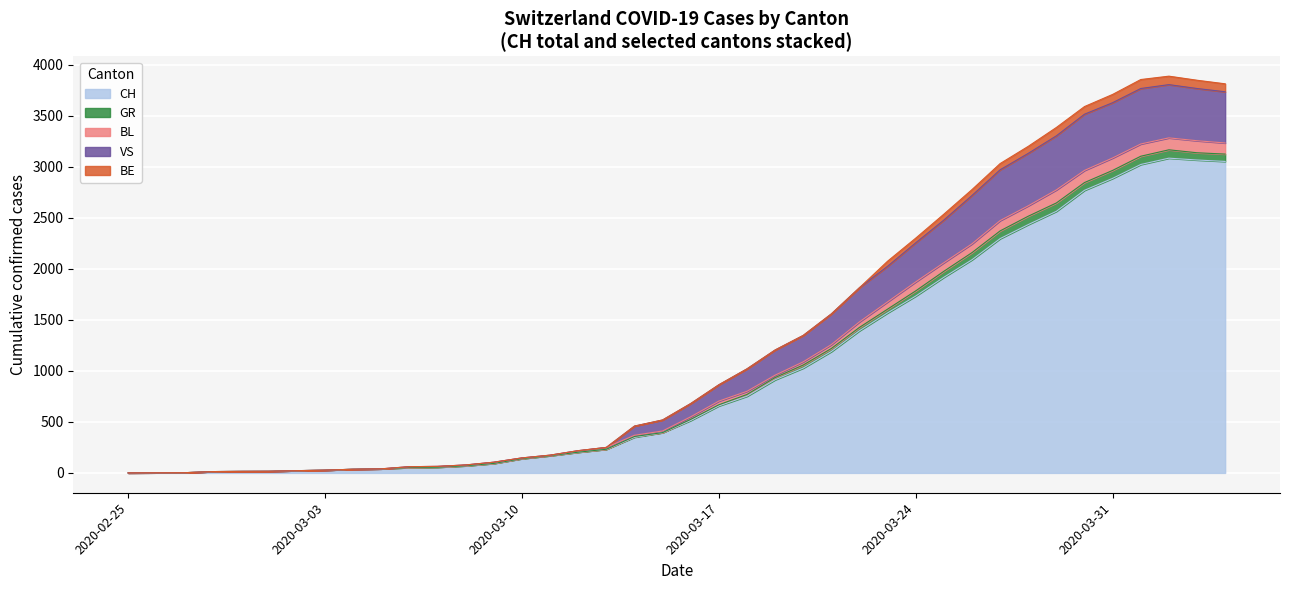

True or false: GR has more than 2 points higher than both neighbors.

False